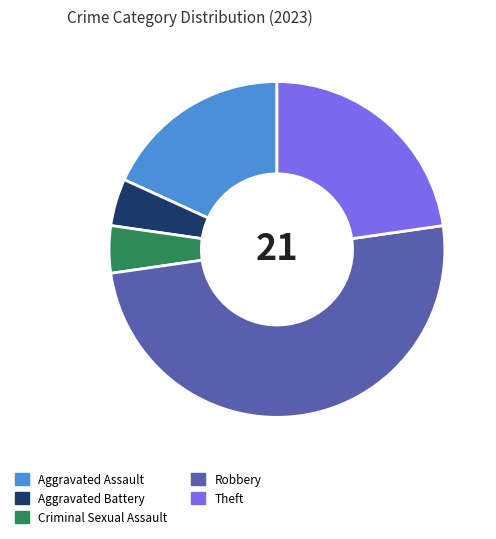

Combined, do Theft and Aggravated Assault account for over 50%?

No